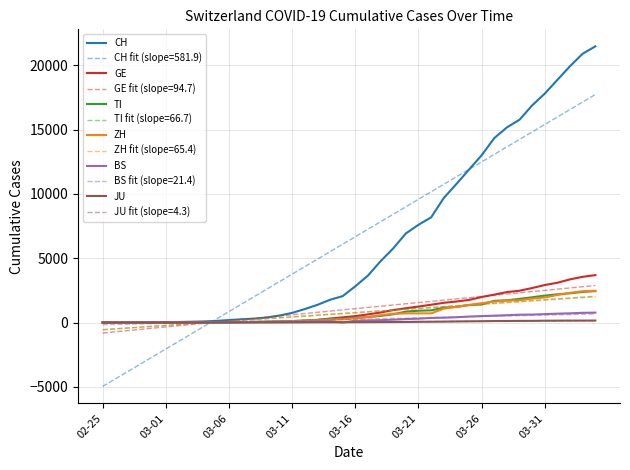

What is the smallest value displayed?

-4966.9